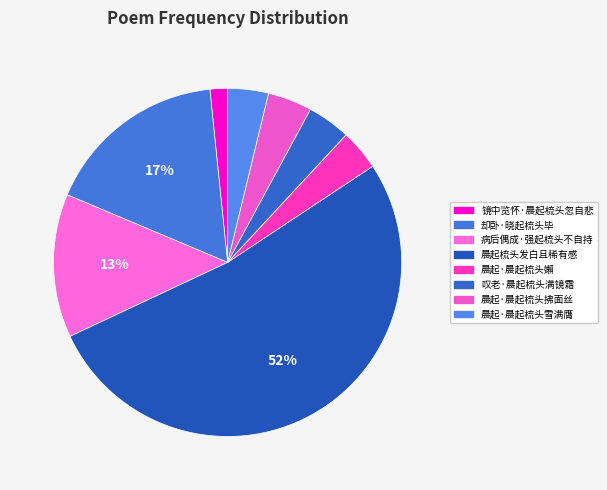

Count the number of slices in the pie.

8